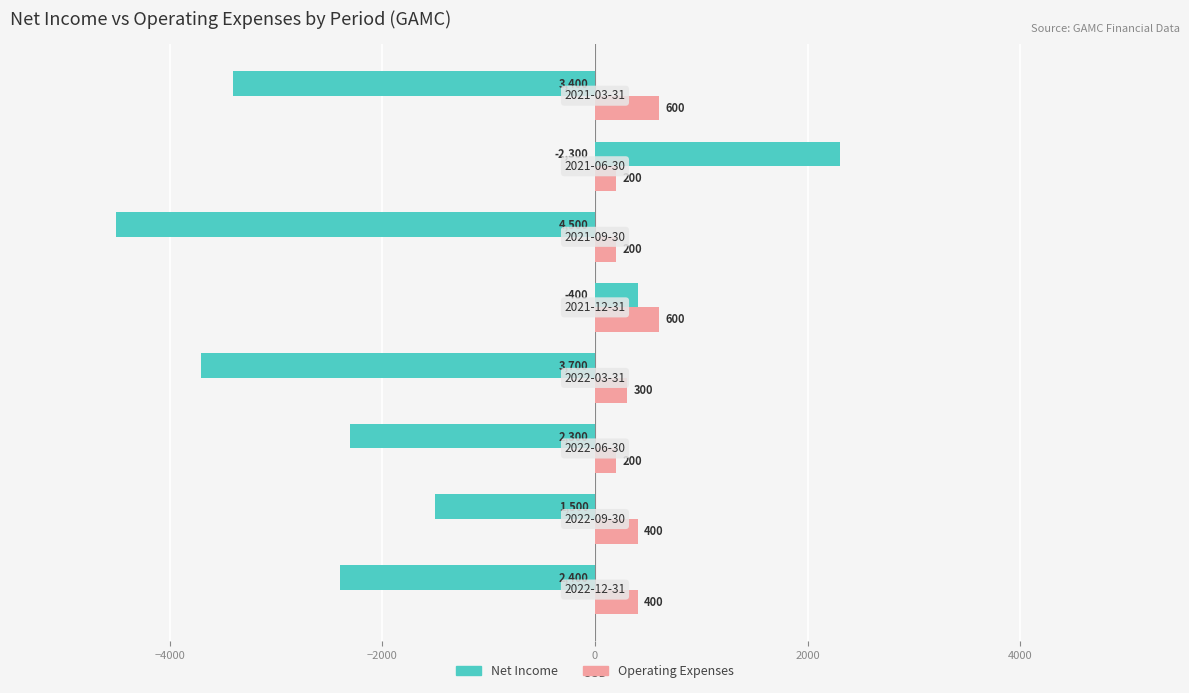

What is the smallest value displayed?

-4500